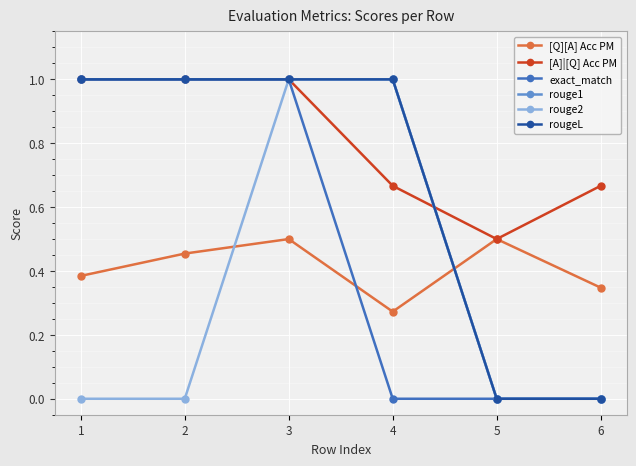

Does the chart have visible grid lines?

Yes